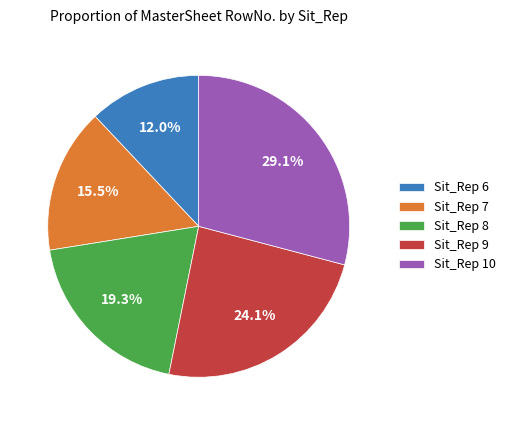

True or false: Sit_Rep 9 accounts for 33% of the total.

False